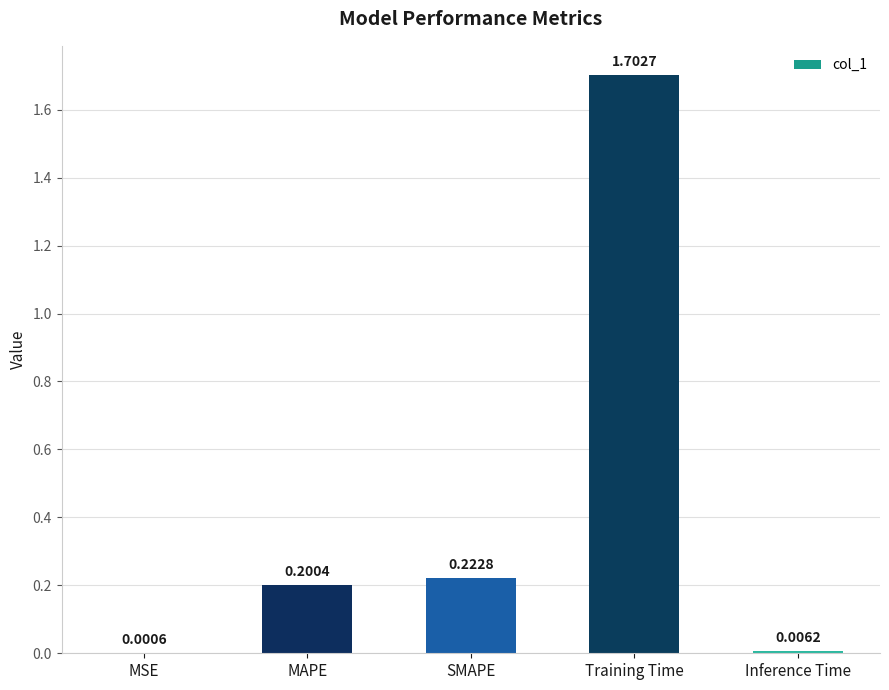

What is the sum of all values?

2.1